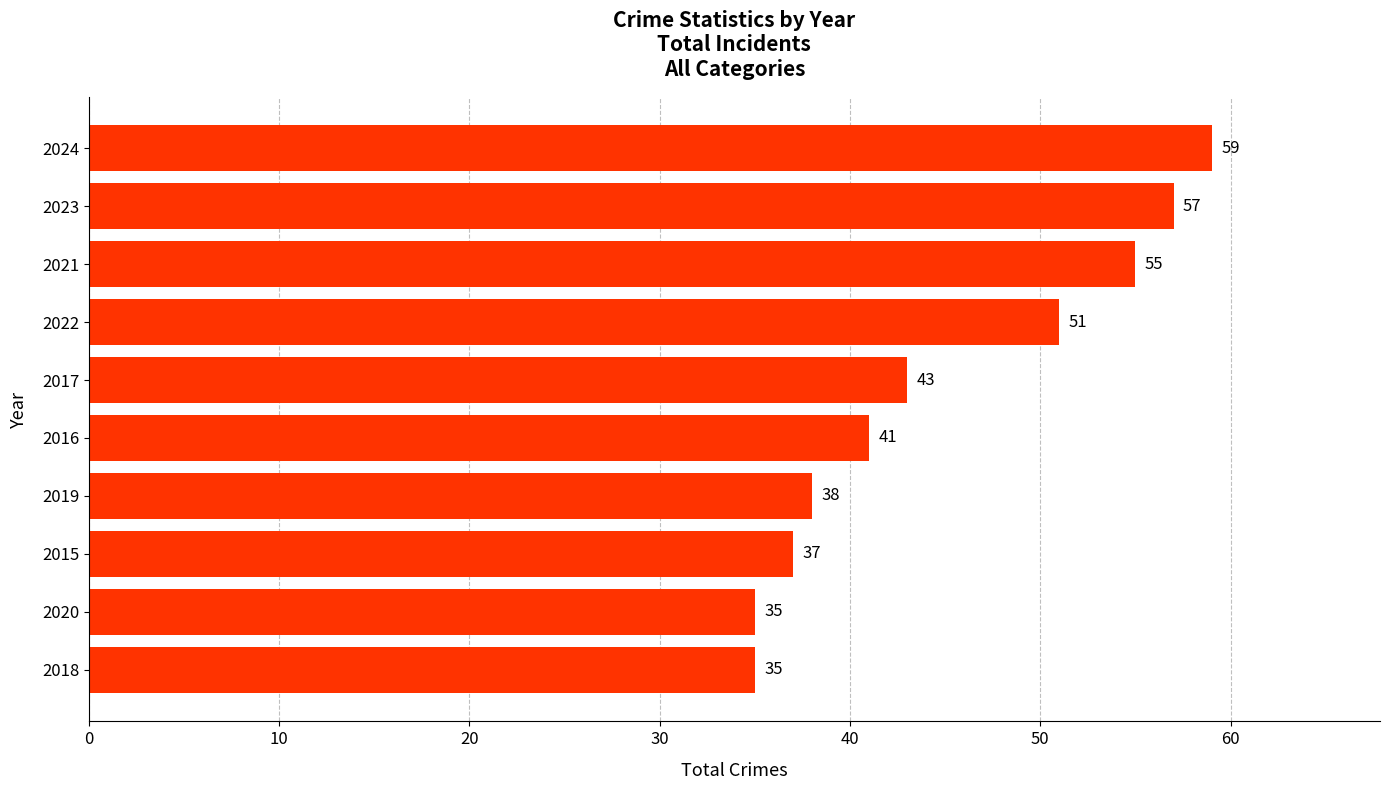

What is the sum of all values?

451